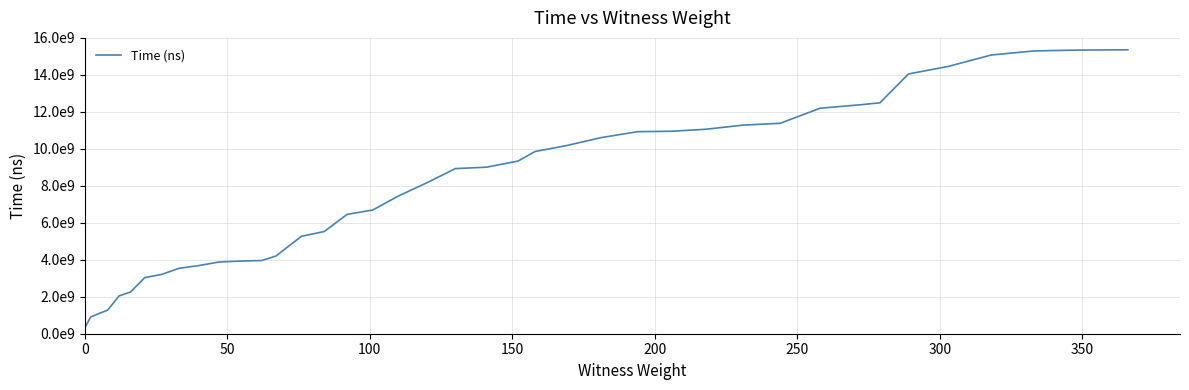

What is the difference between the maximum and minimum values?

15028430100